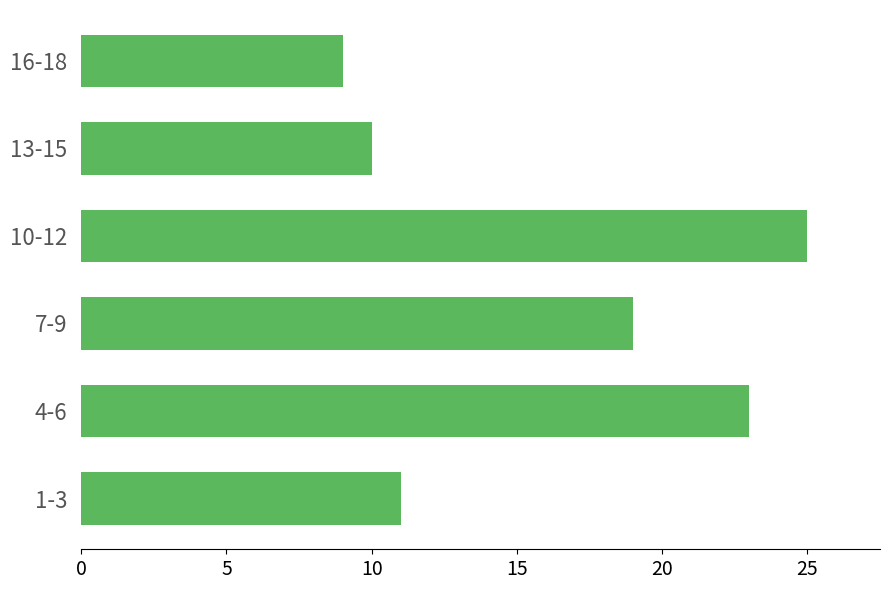

What is the ratio of the value at 7-9 to the value at 13-15?

1.9